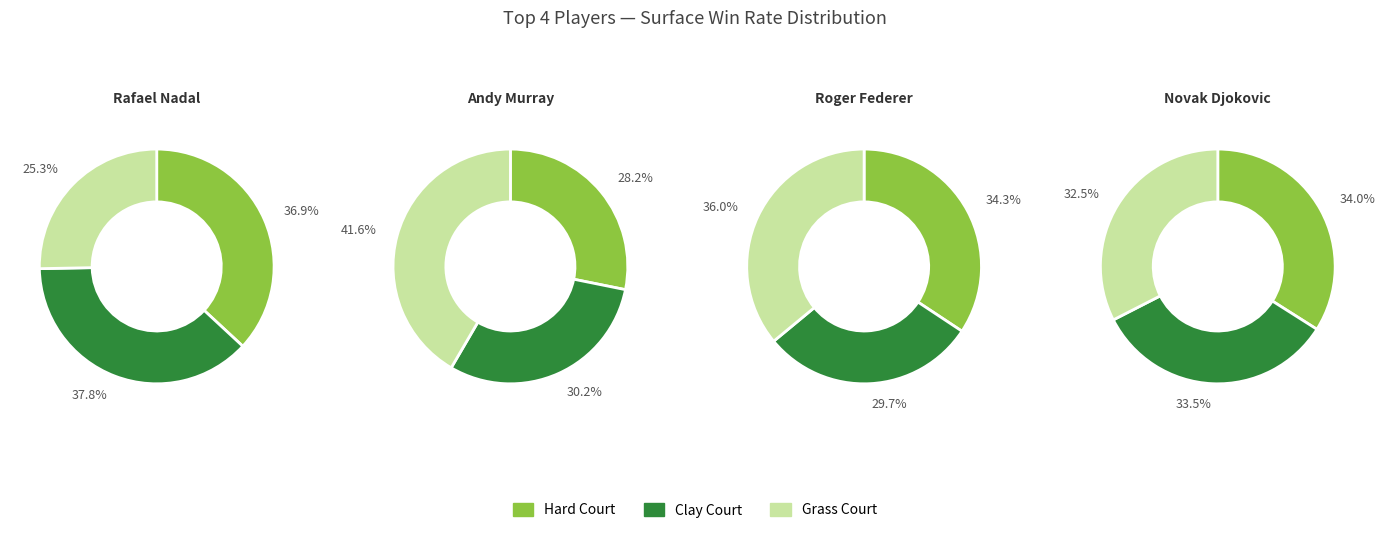

Is it true that Rafael Nadal is 33% of the pie?

False